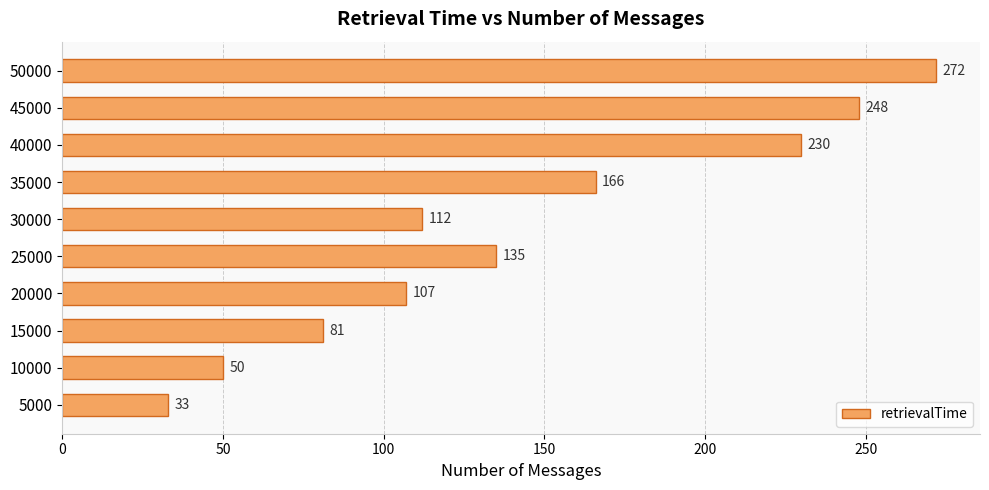

What is the smallest value displayed?

33